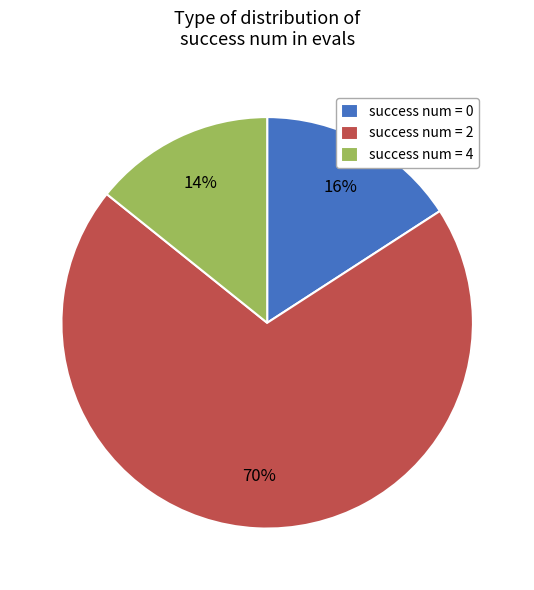

Do success num = 2 and success num = 0 together represent more than half of the pie?

Yes